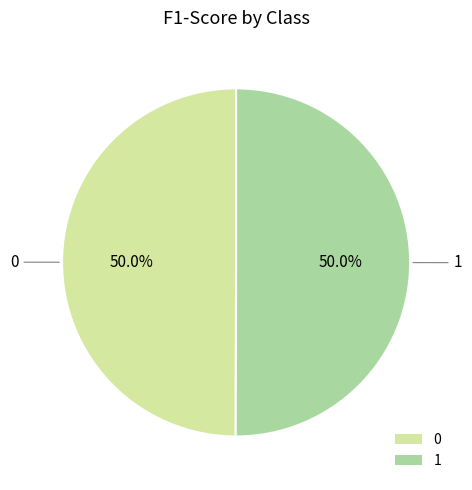

What percentage is NOT represented by 0?

50.0%